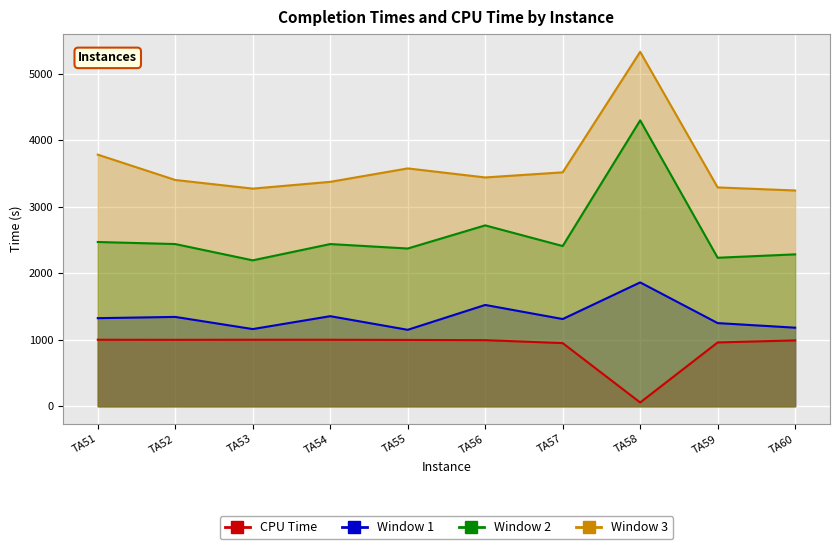

What is the difference between the second highest and minimum values in the CPU Time series?

943.8